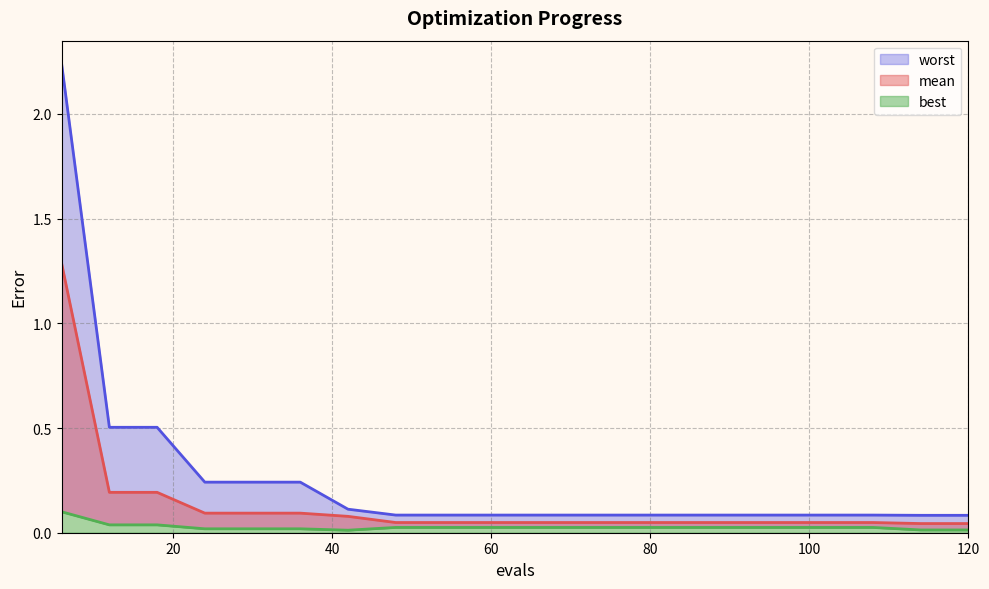

True or false: best and mean intersect in this chart.

False